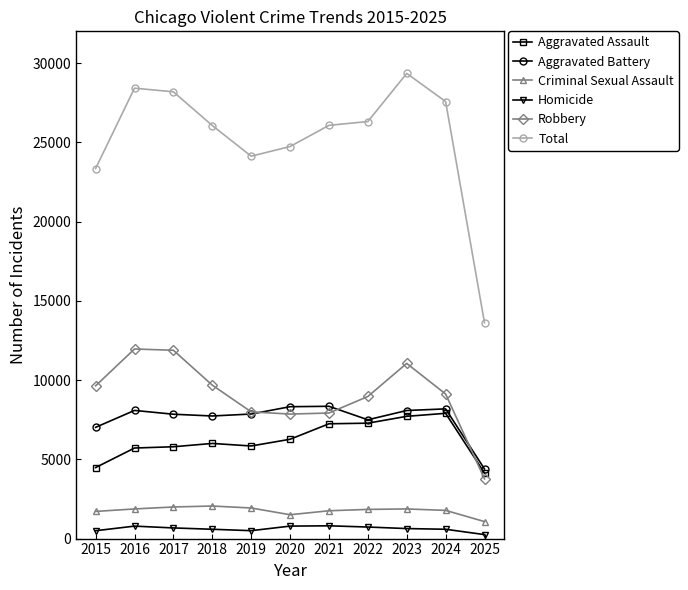

What are all the series names shown in the legend?

Aggravated Assault, Aggravated Battery, Criminal Sexual Assault, Homicide, Robbery, Total